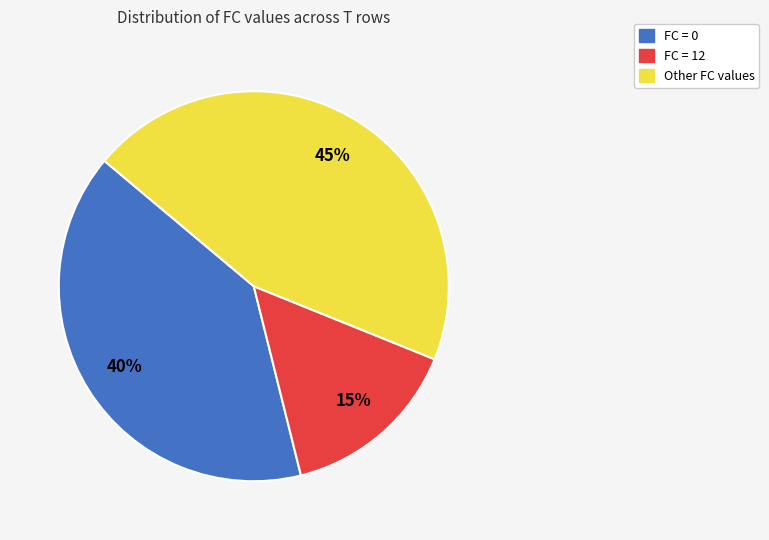

To the nearest percent, what is the average slice percentage?

33%